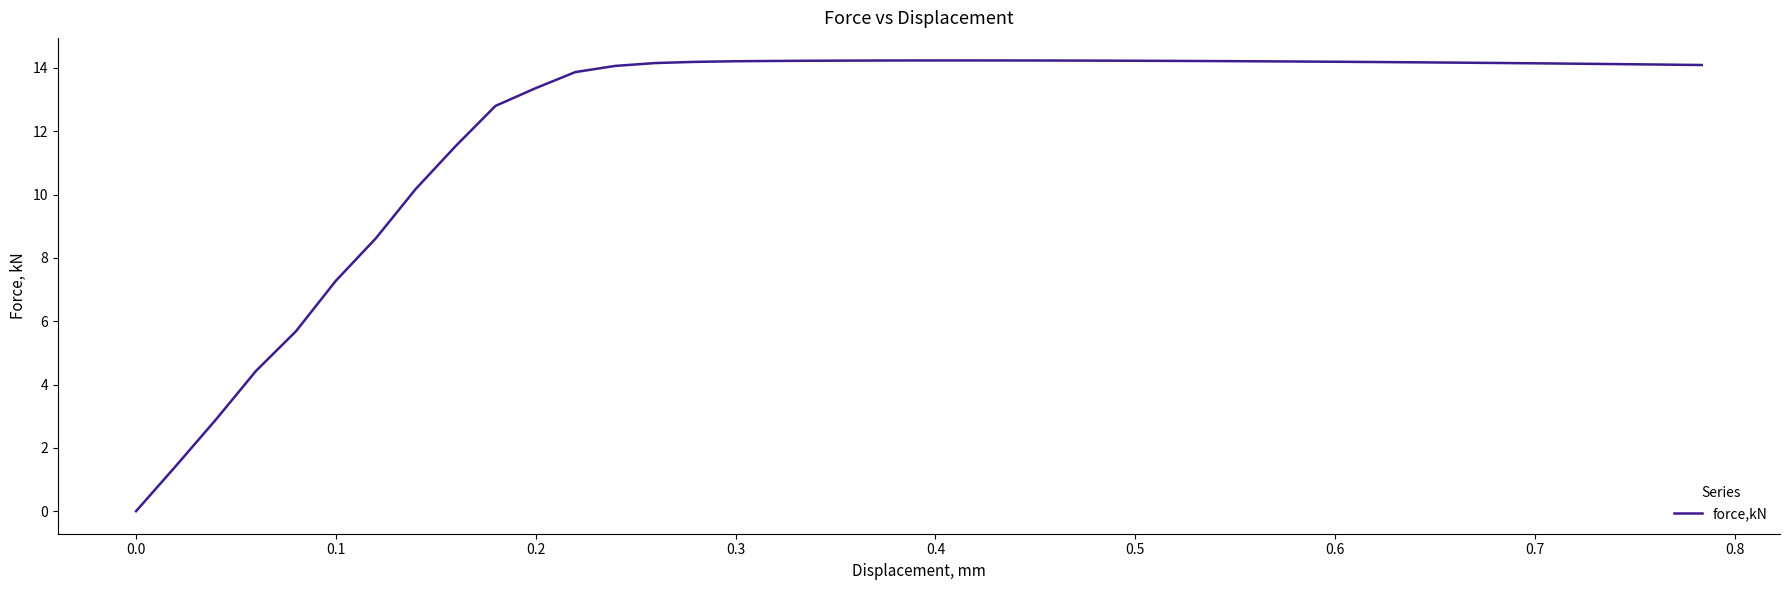

What is the greatest value displayed?

14.2